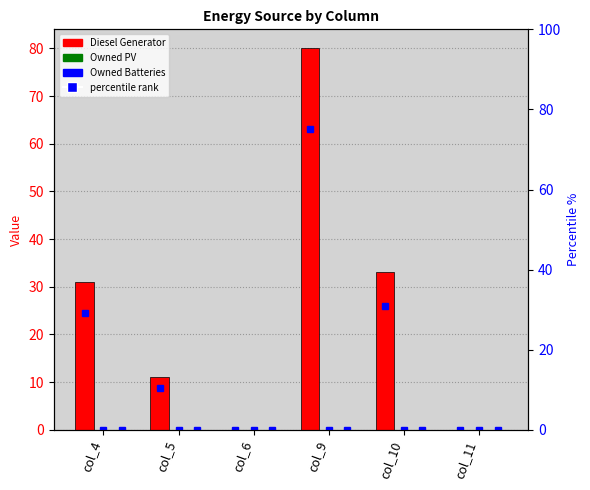

How many series are shown in this chart?

6